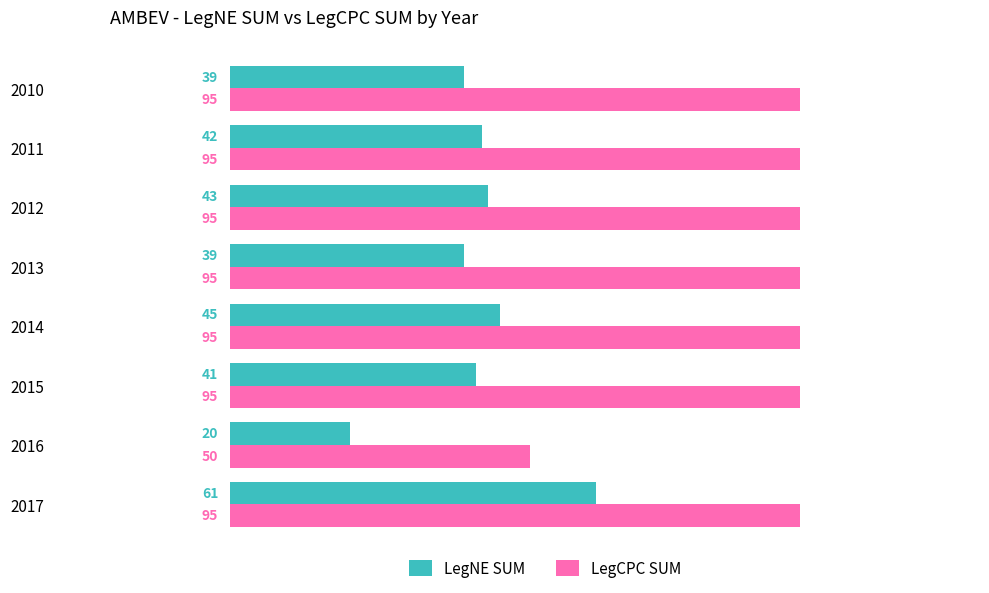

At which category is the sum across all series the highest?

2017